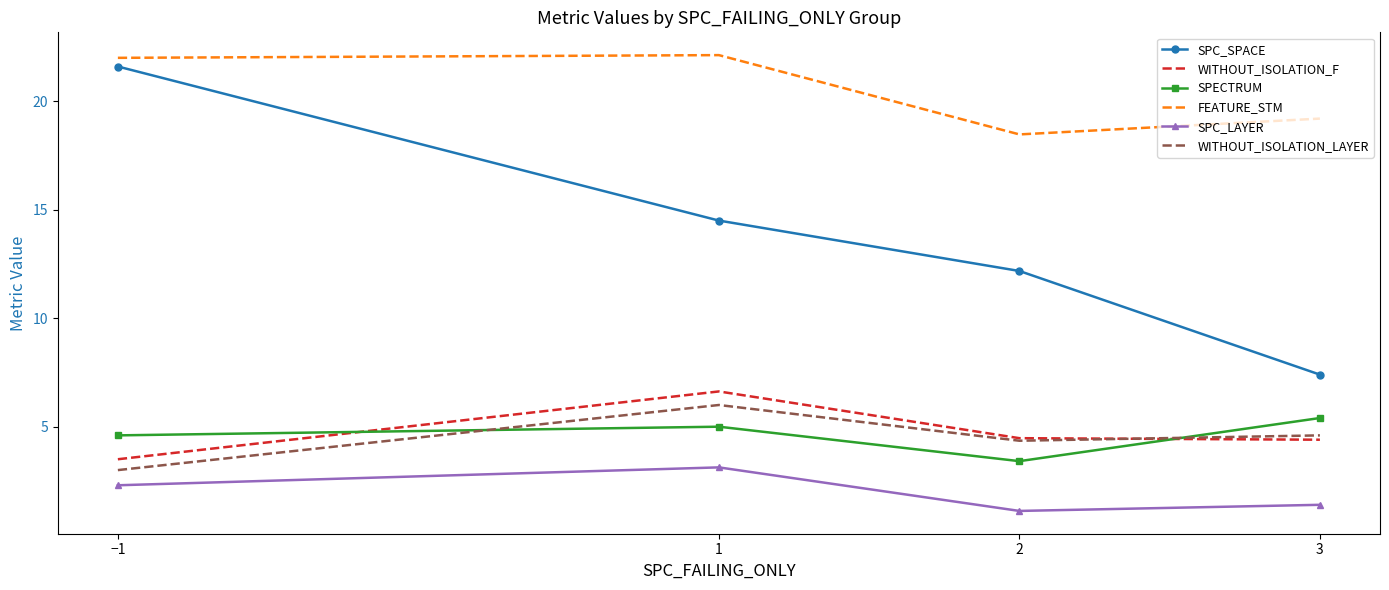

Count the WITHOUT_ISOLATION_LAYER values in the range 4 to 6.

3